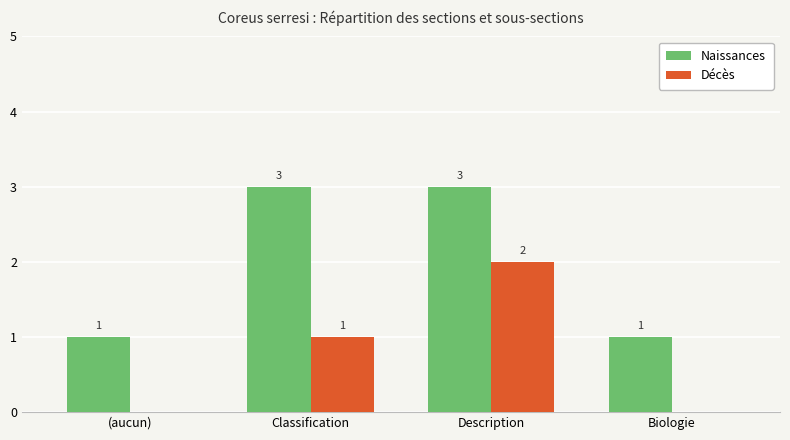

Are the bars horizontal?

No